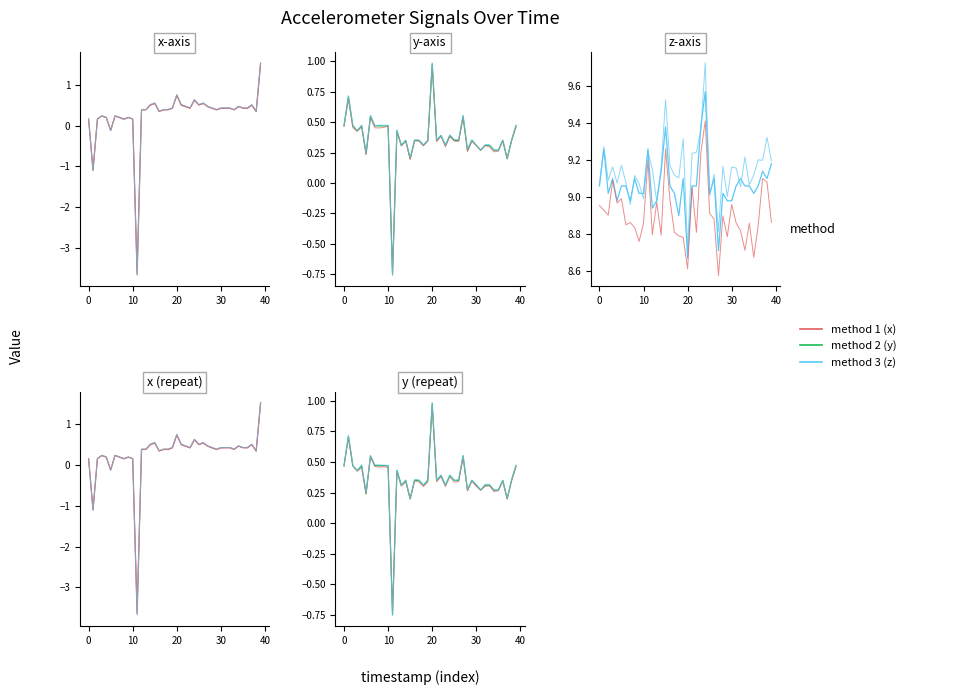

Rank the series at 14 from lowest to highest value.

y, x, z